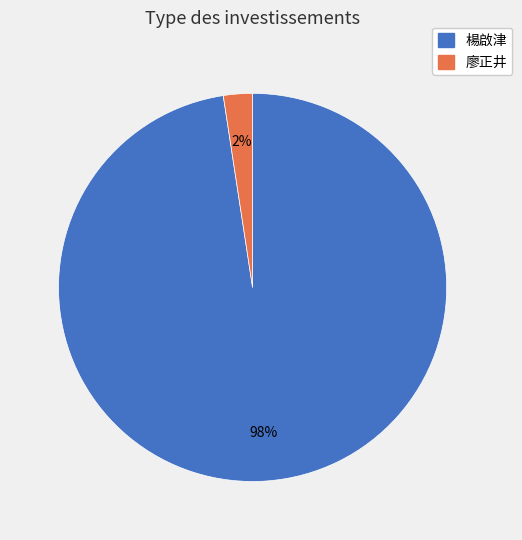

Is the sum of 廖正井 and 楊啟津 greater than half?

Yes